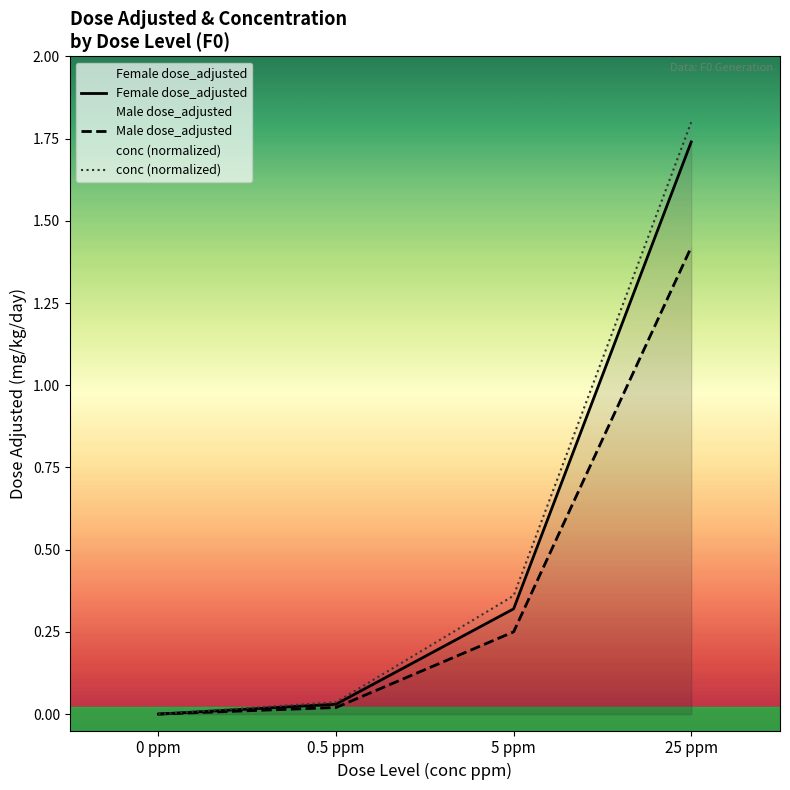

Which series has the largest total across all categories?

conc (normalized)